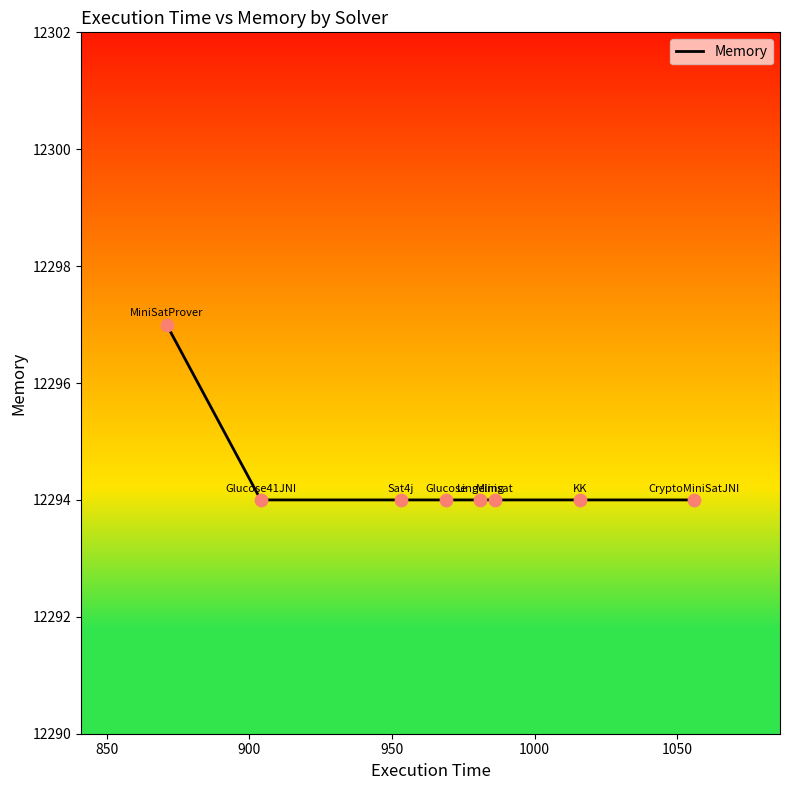

What is the sum of all values?

98355